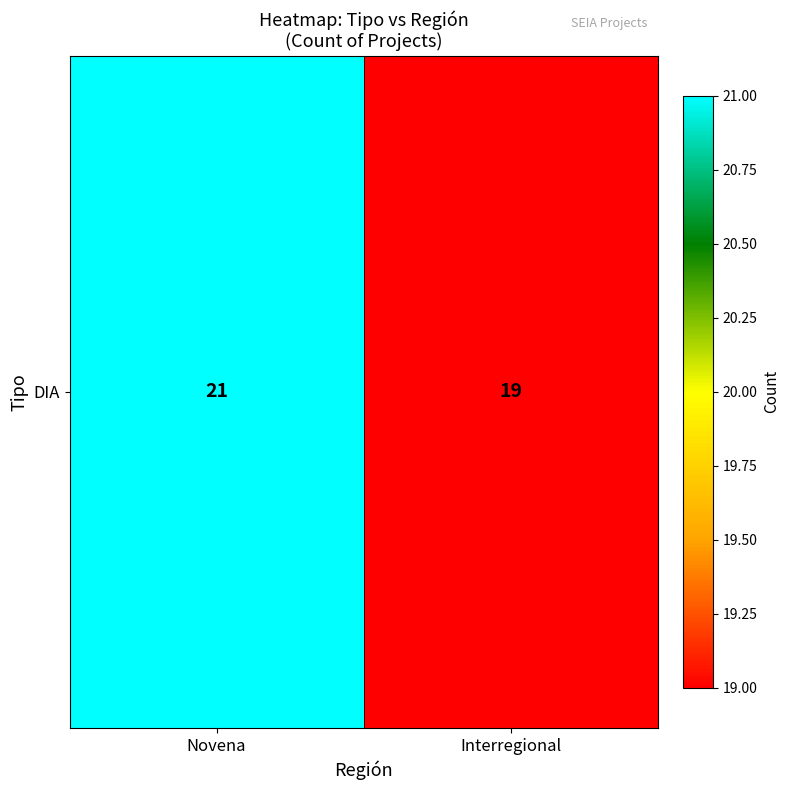

Rank the categories by value from lowest to highest.

Interregional, Novena